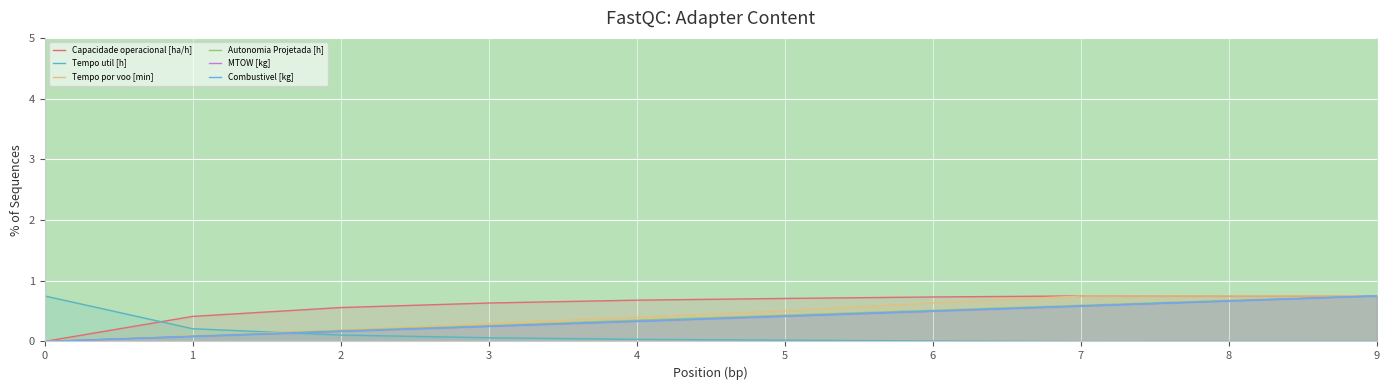

The Autonomia Projetada [h] series shows 0.5 at 4. True or false?

False